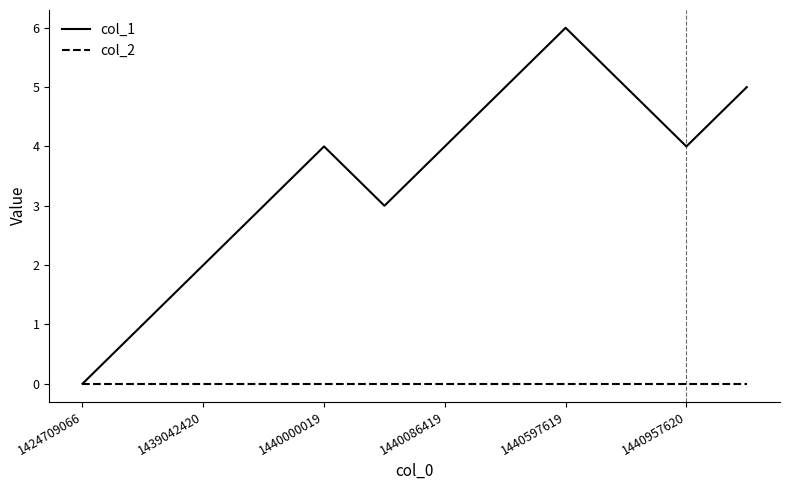

How many series are shown in this chart?

2